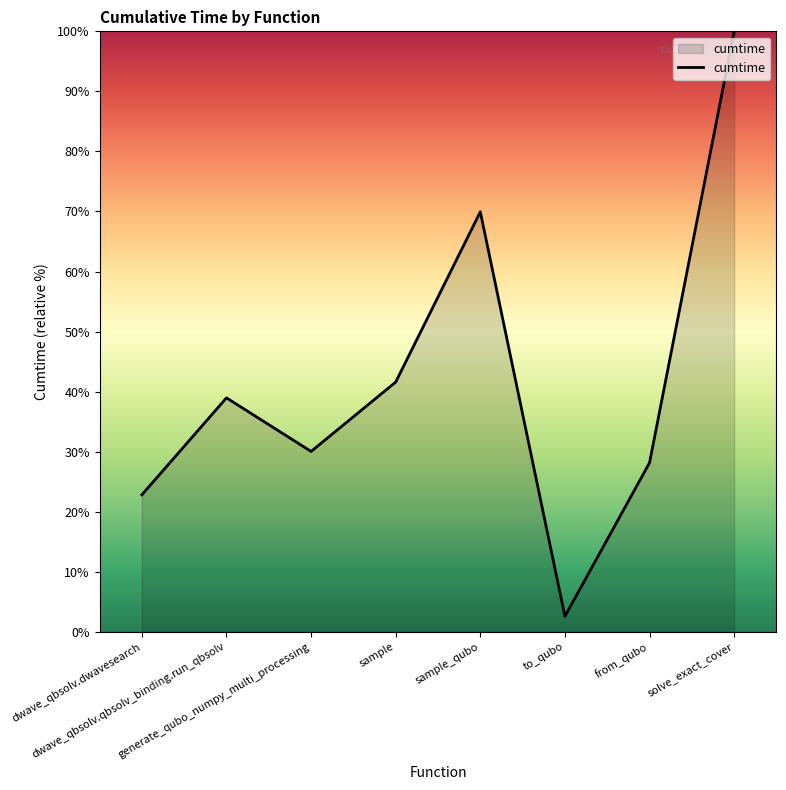

How many series are shown in this chart?

1